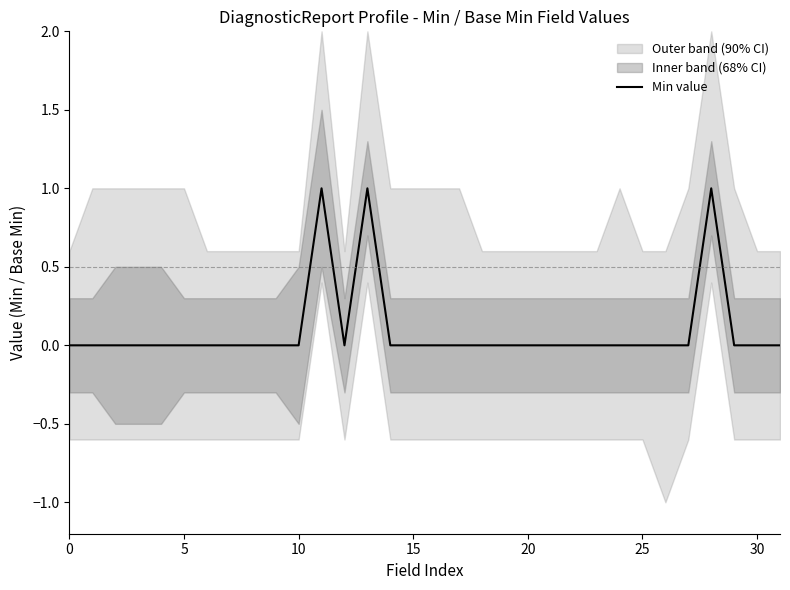

Is it true that the value at 13 is 1?

True